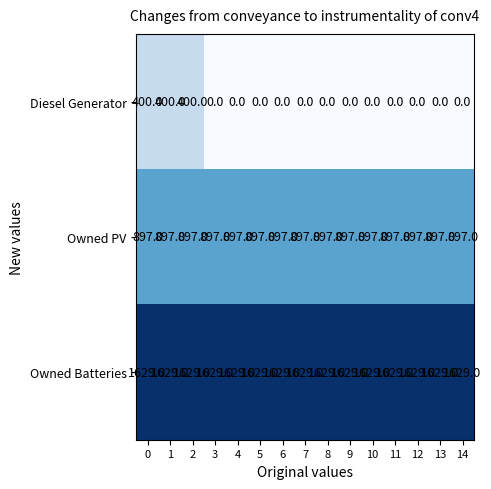

The value of Owned PV at 7 is 379. True or false?

False